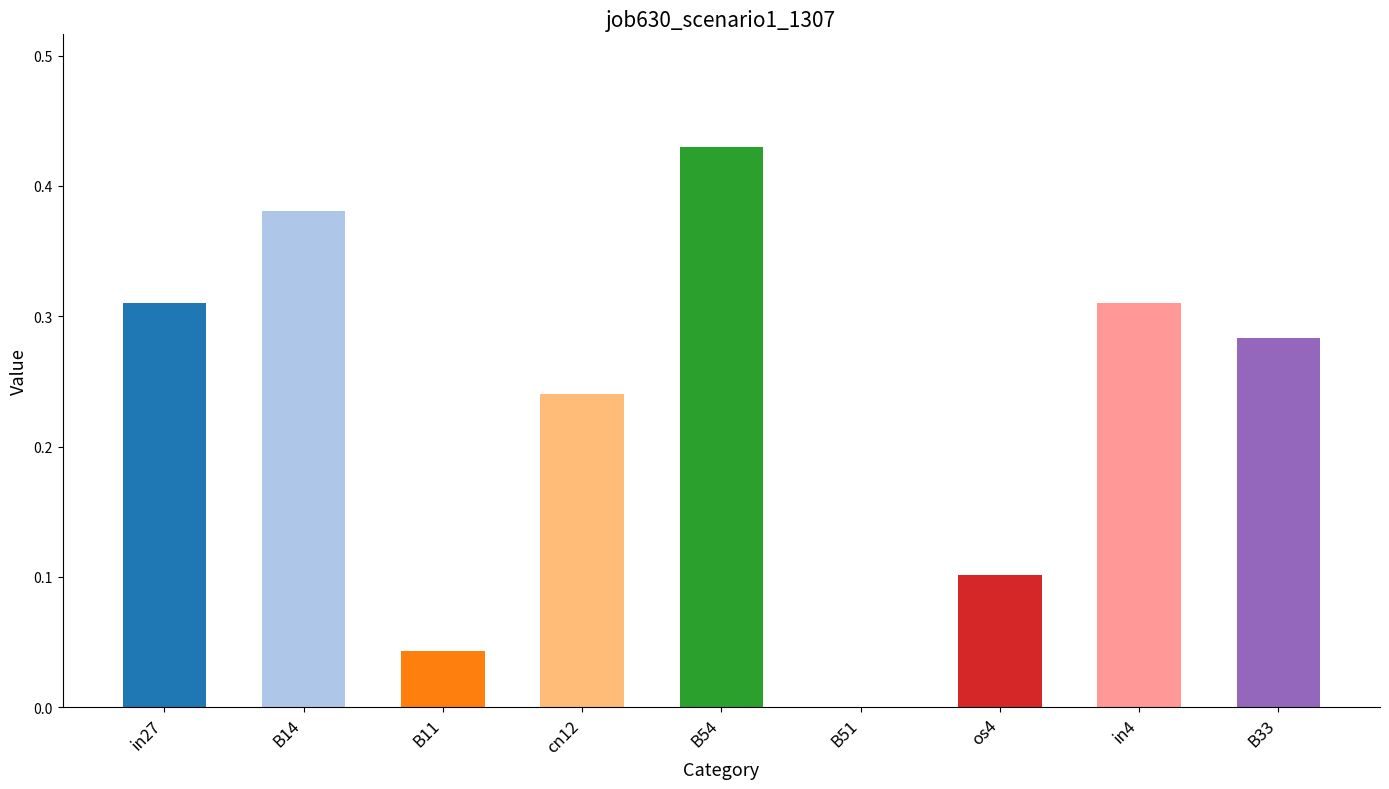

Is it true that the value at os4 is 0.0?

False